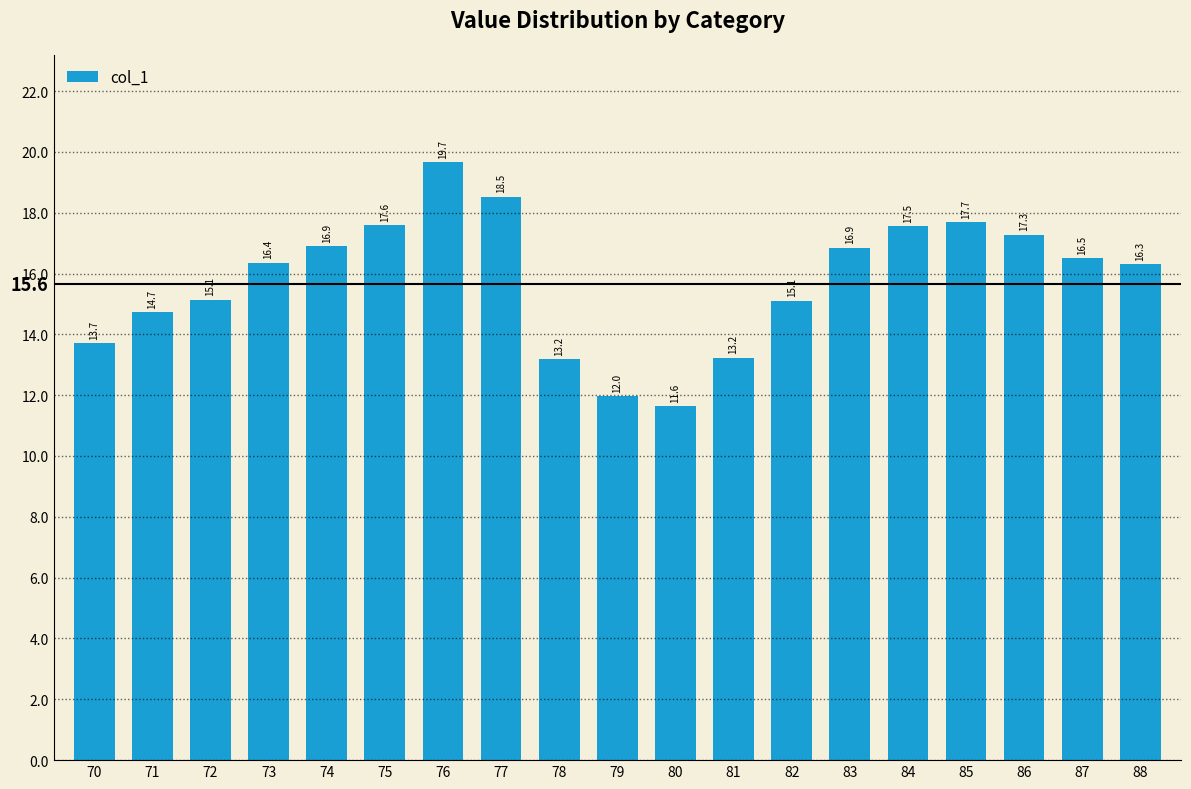

Where does the data first go above 16?

73